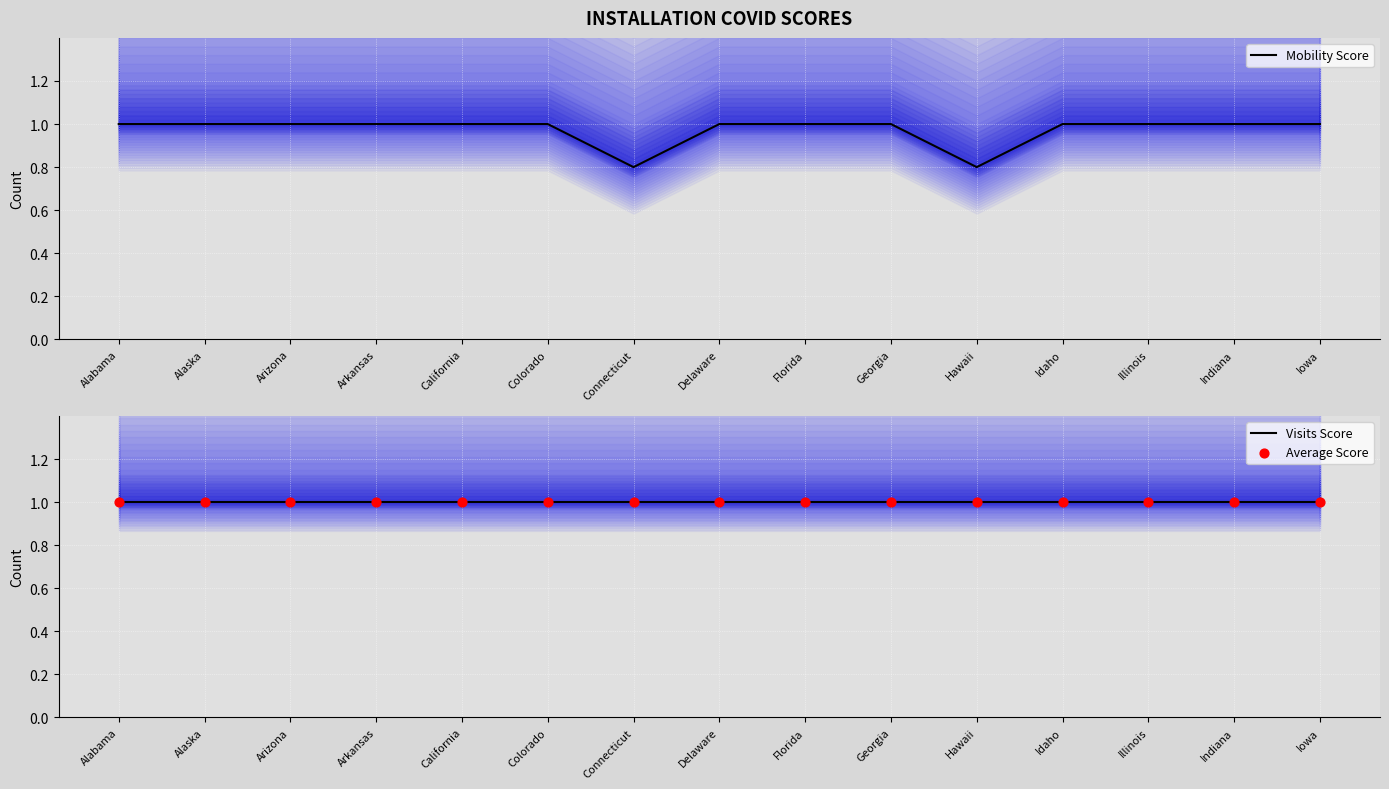

Which series contains the lowest Y value?

Mobility Score